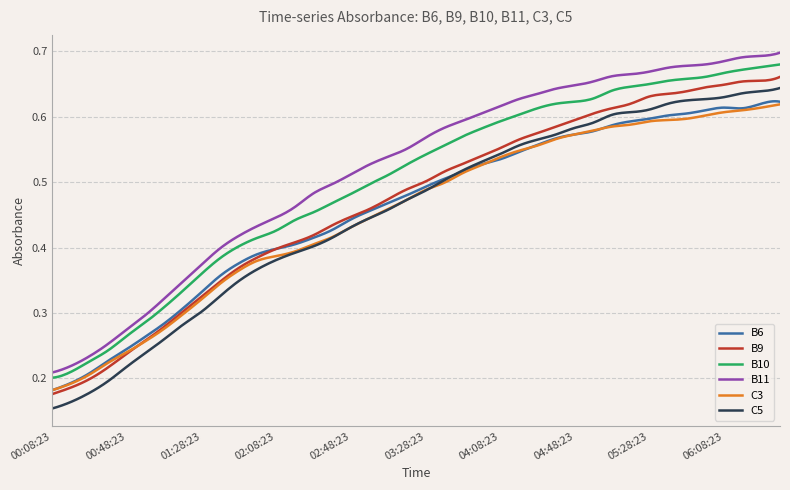

Which series has the largest range (max minus min)?

C5